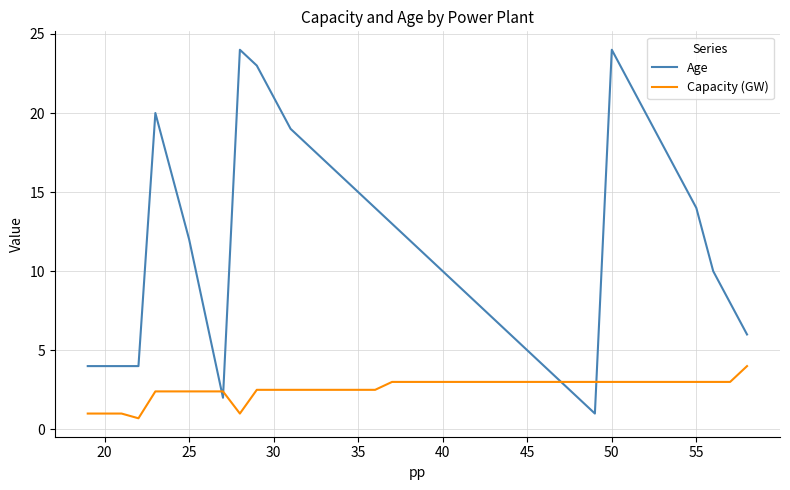

What is the greatest value displayed?

24.0